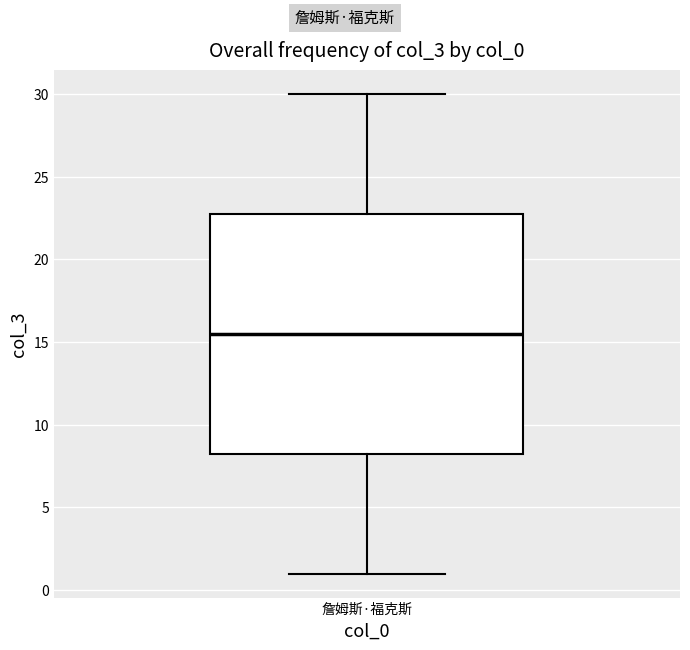

Read this box plot against the y-axis: the position of the median line, the range covered by the box, and the ends of both whiskers. The values are not printed on the chart, so give them approximately, as read against the axis.

median 15.5, box 8.5 to 23.0, whiskers 1.0 to 30.0